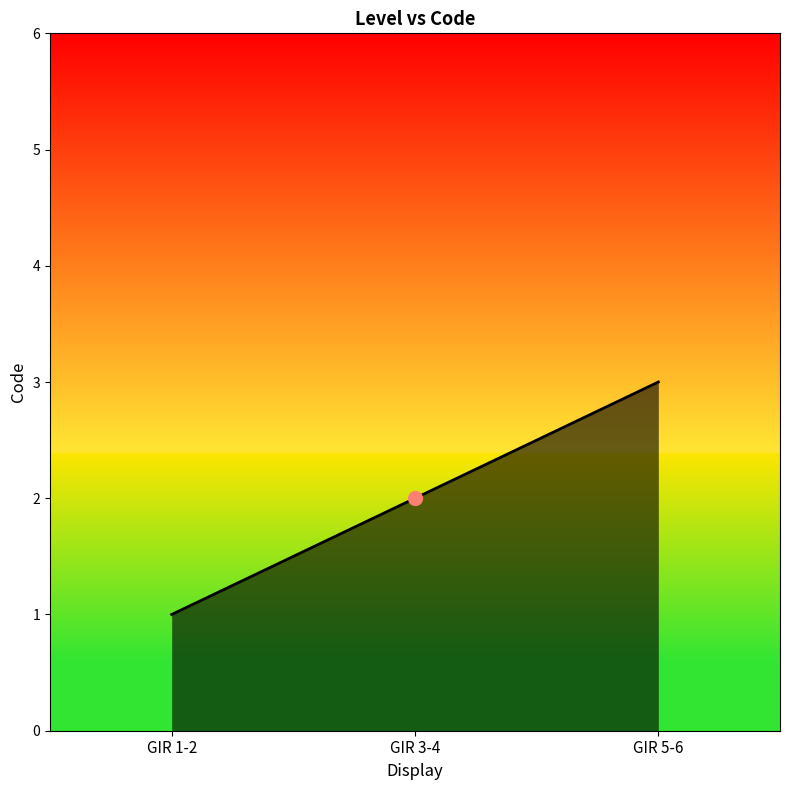

The value at GIR 5-6 is 4. True or false?

False